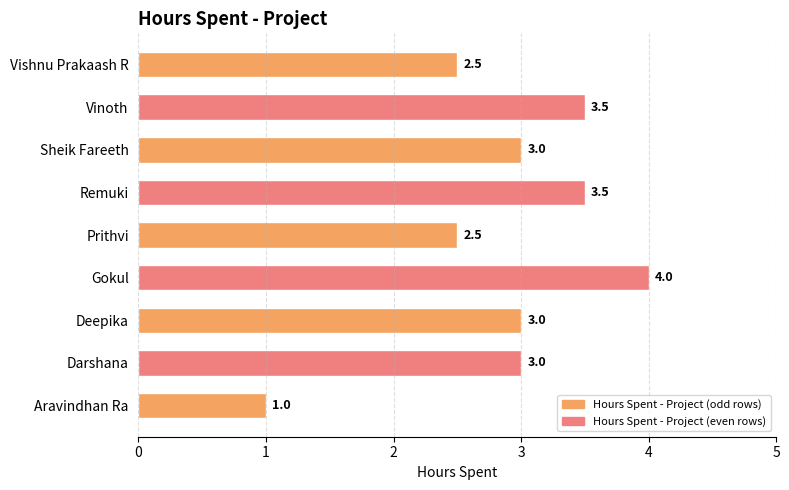

What is the difference between the values at Aravindhan Ra and Remuki?

2.5